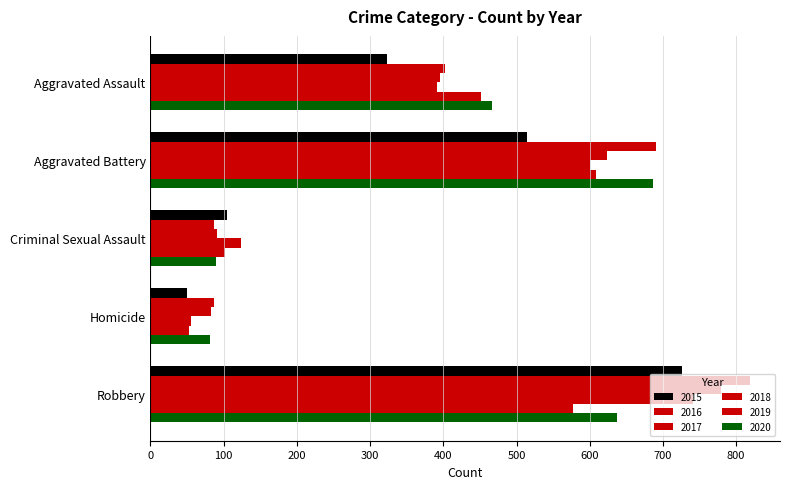

Is it true that 2020 equals 466 at Aggravated Assault?

True